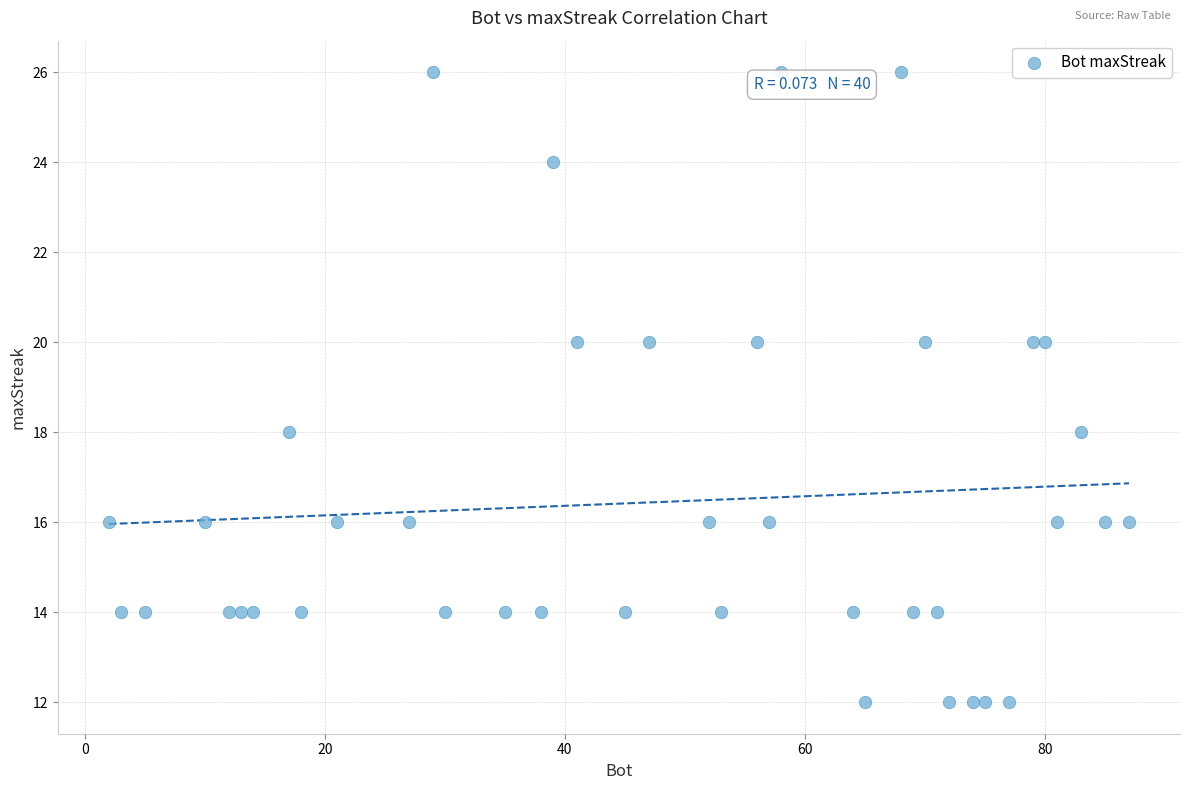

What is the range of X values (max minus min)?

85